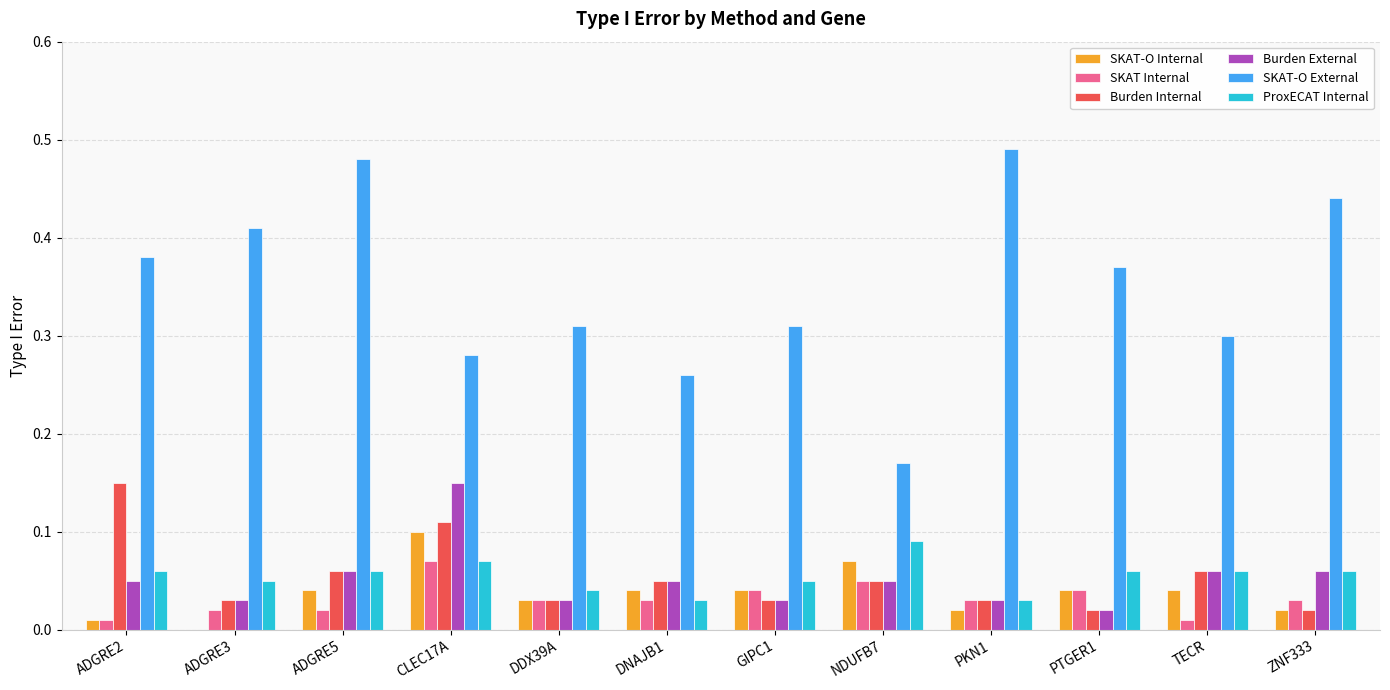

How many groups of bars are there?

12